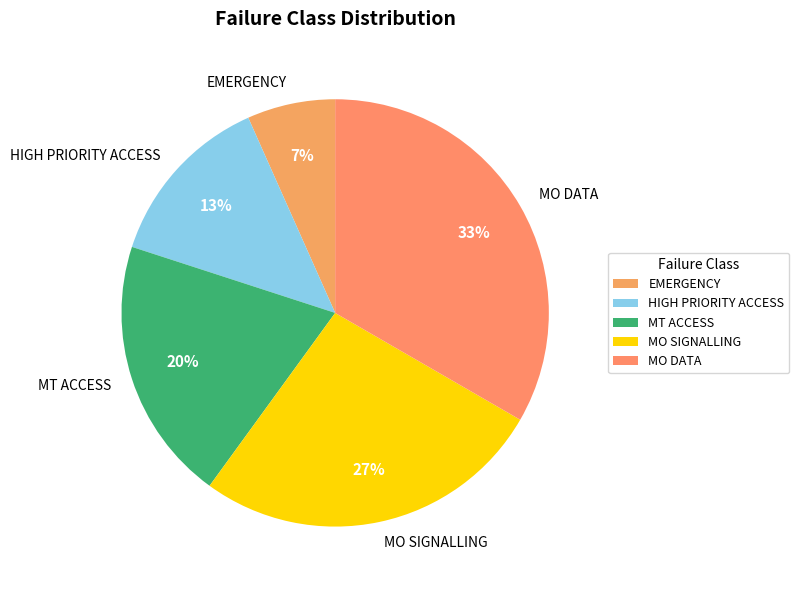

Is the sum of HIGH PRIORITY ACCESS and MT ACCESS greater than half?

No